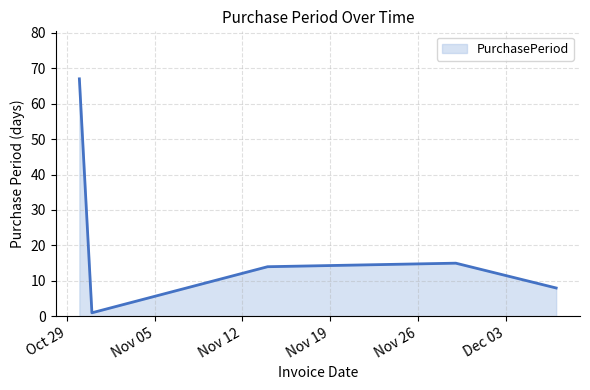

True or false: there are more than 2 points higher than both neighbors.

False